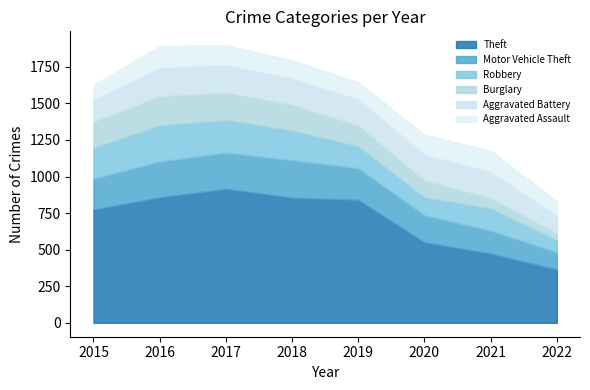

Which series has the largest total across all categories?

Theft